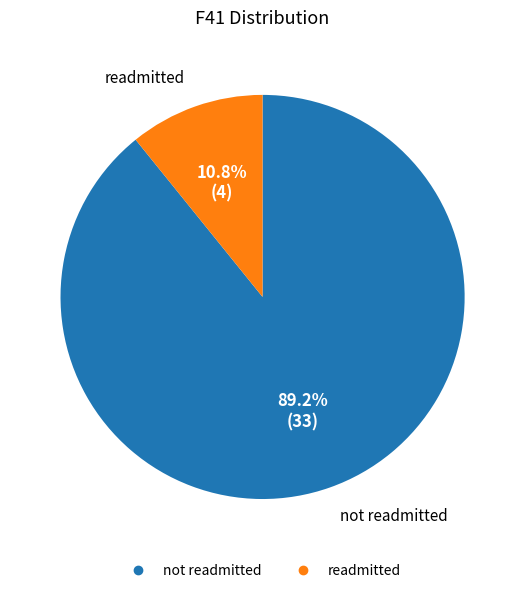

Does any single category account for the majority?

Yes